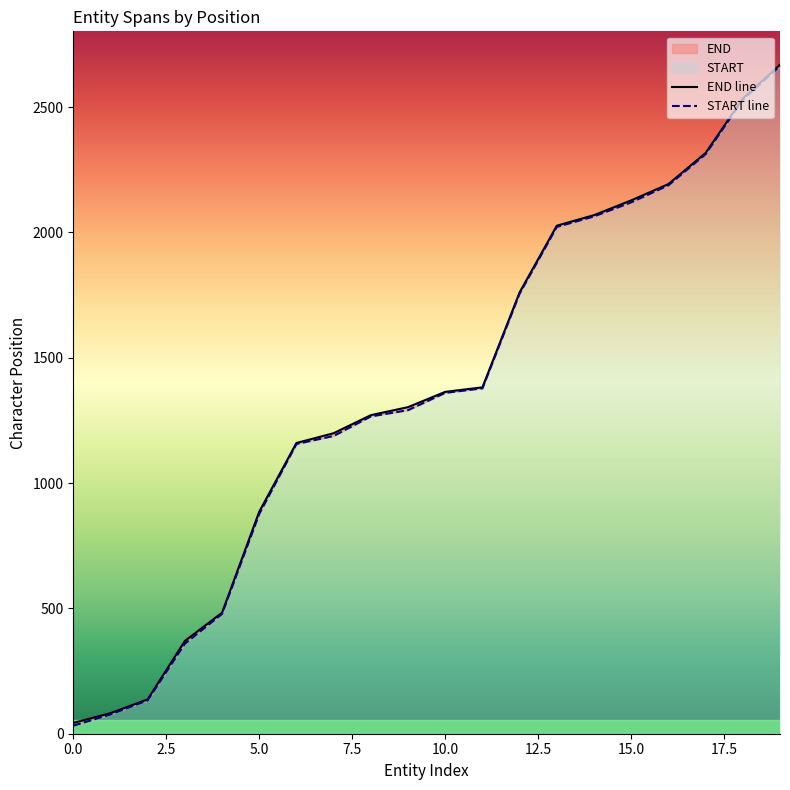

Does the chart have visible grid lines?

No